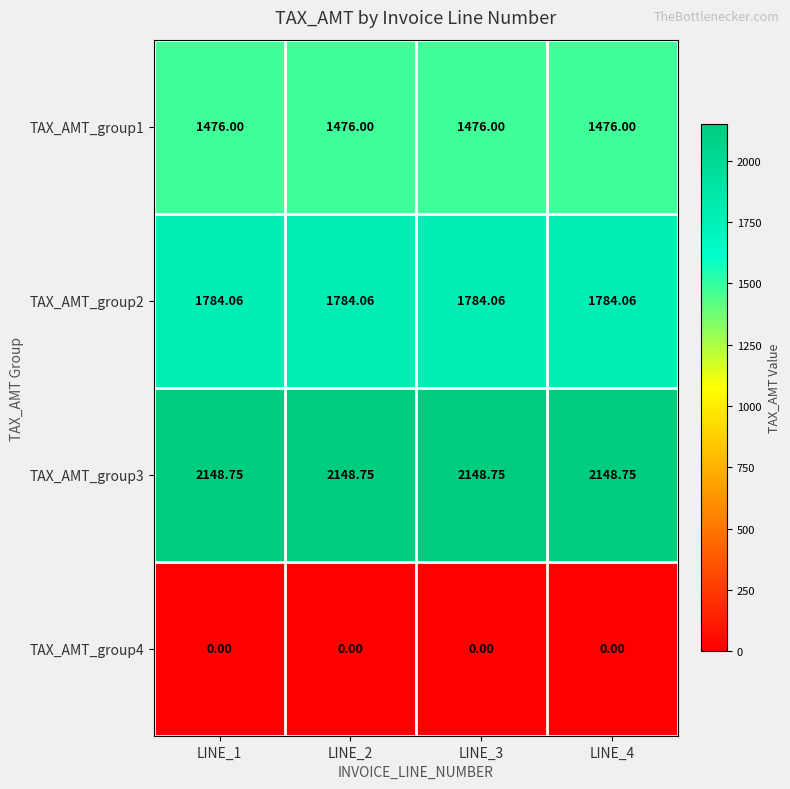

Is the value of TAX_AMT_group4 at LINE_1 greater than the value of TAX_AMT_group1 at LINE_2?

No